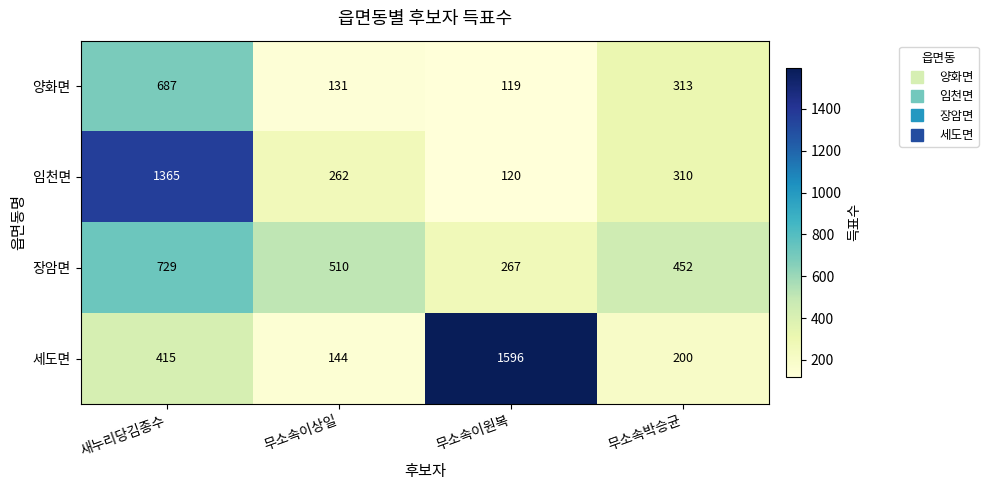

Rank the series by their maximum value, from lowest to highest.

양화면, 장암면, 임천면, 세도면